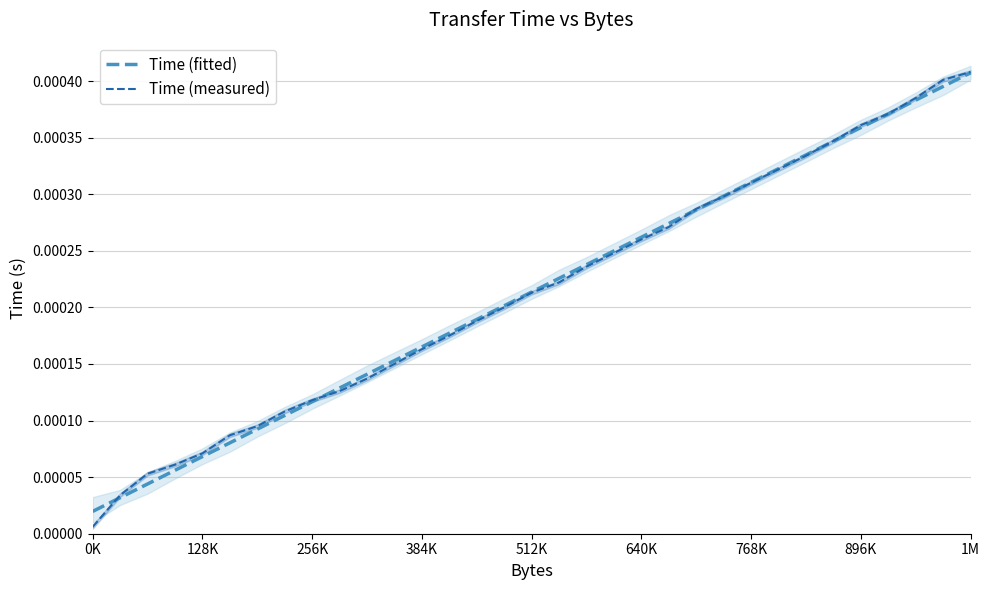

The Time (measured) series shows 0.0 at 768K. True or false?

False